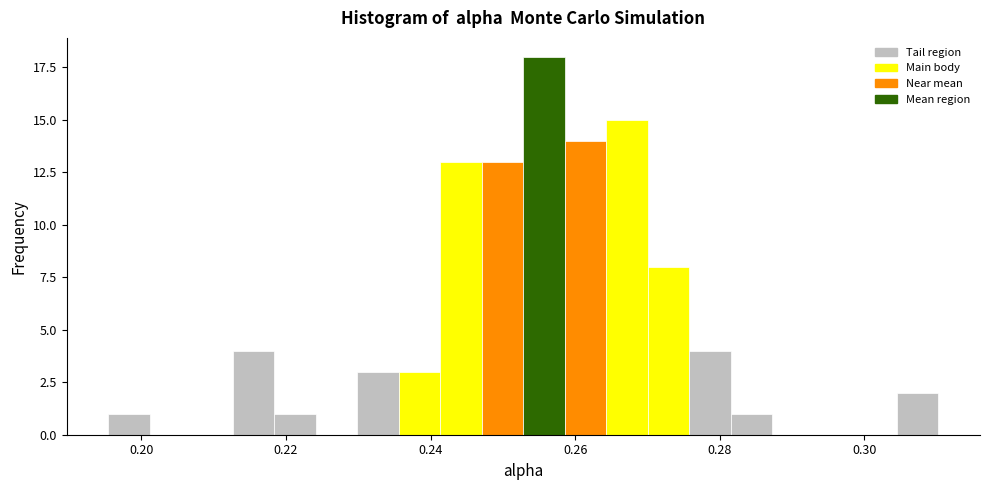

Around what value on the x-axis is the tallest bar? Give the approximate position of its centre, as read against the axis.

0.256